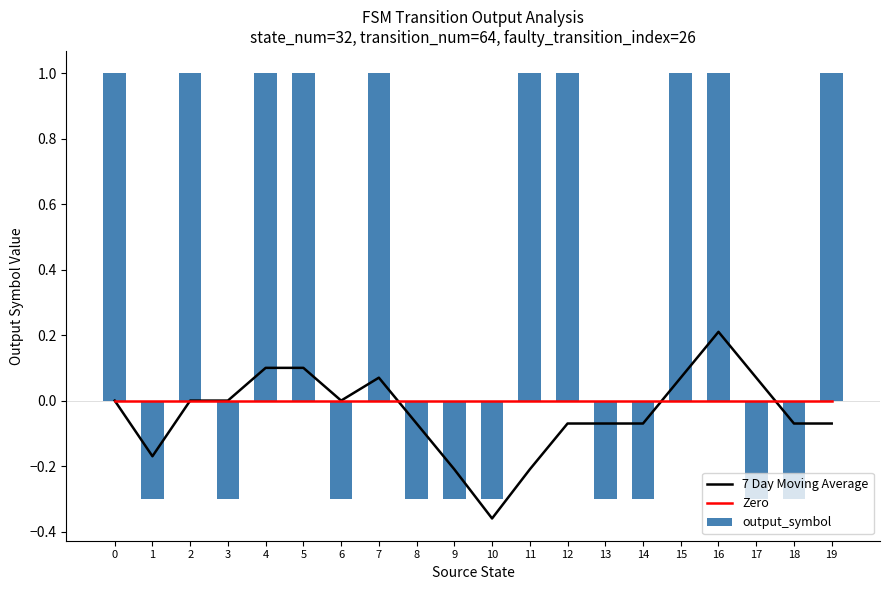

The output_symbol series shows 1.7 at 19. True or false?

False